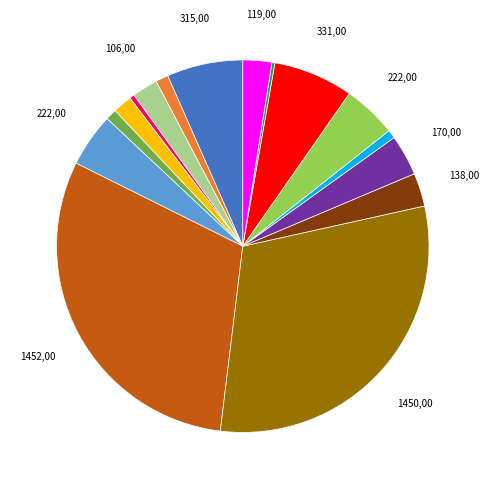

Is there any slice that represents more than half of the pie?

No